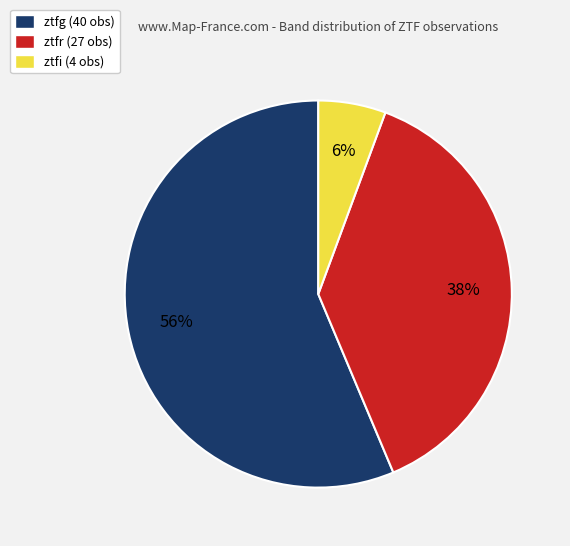

What is the majority slice?

ztfg